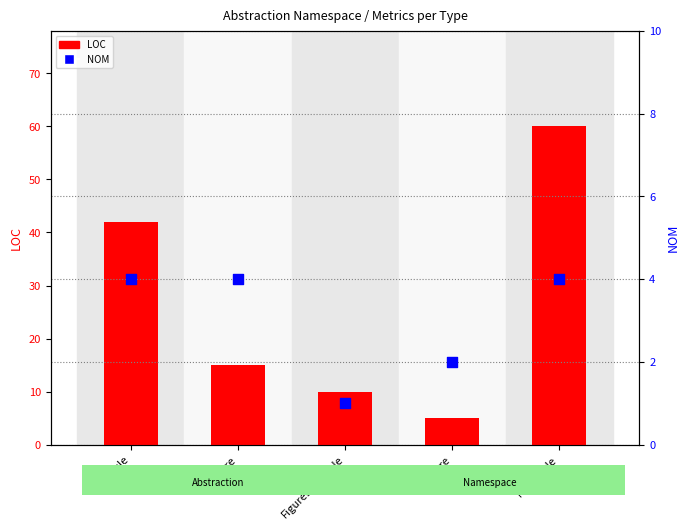

Is the value of LOC at Rectangle greater than the value of NOM at Circle?

Yes